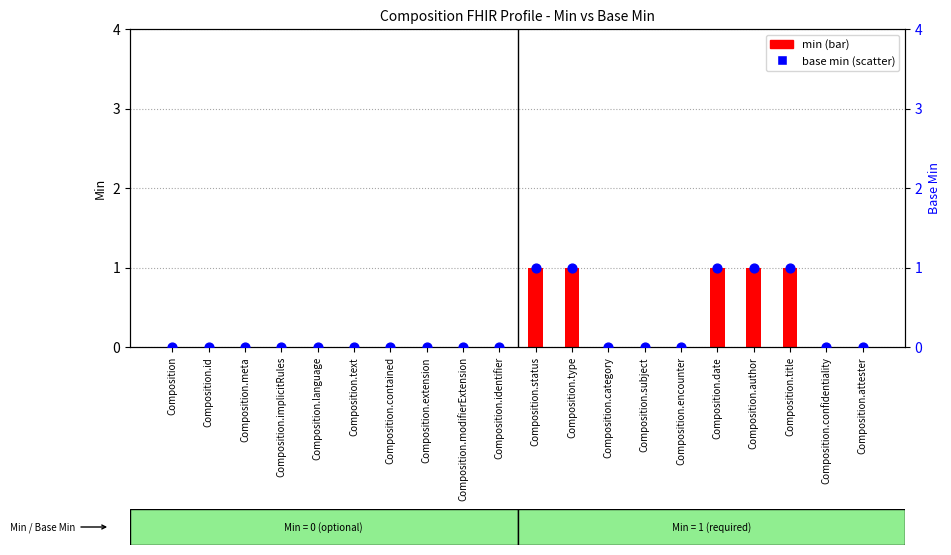

At how many categories does at least one series exceed 0?

5